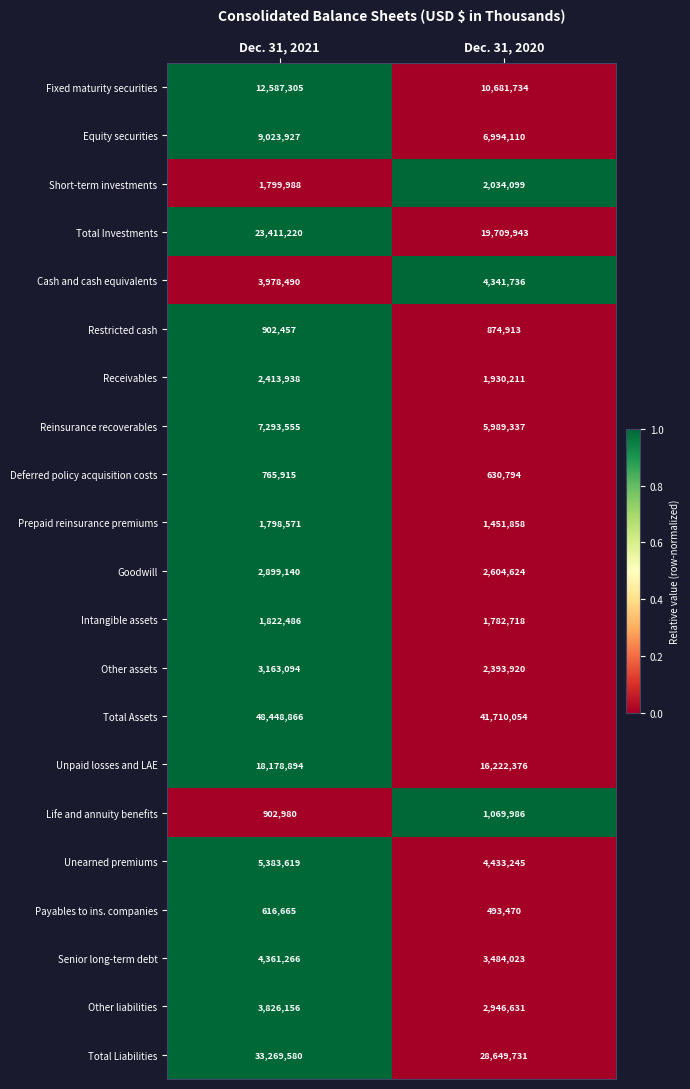

The value of Other assets at Dec. 31, 2021 is 3163094. True or false?

True